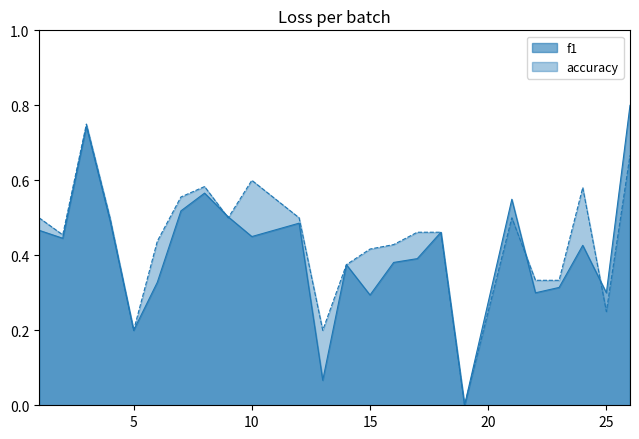

What is the difference between the maximum and second lowest values in the f1 series?

0.7